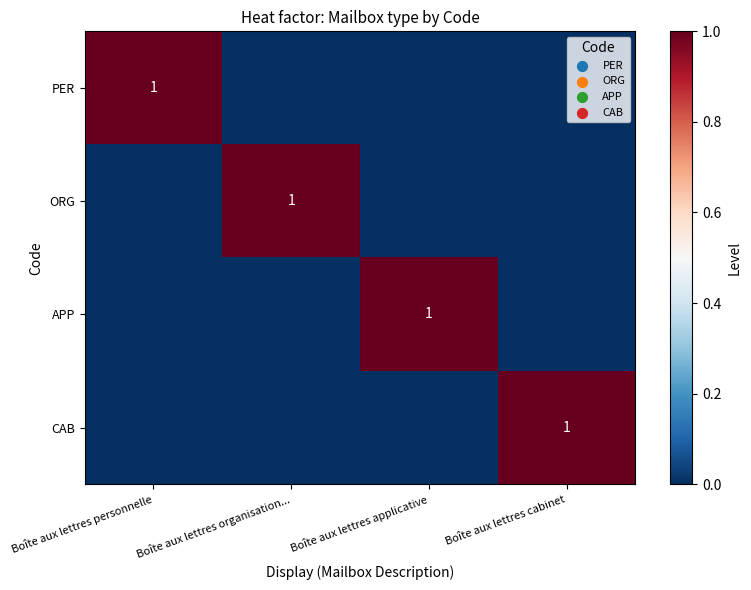

Between Boîte aux lettres cabinet and Boîte aux lettres personnelle, which is larger?

Boîte aux lettres personnelle